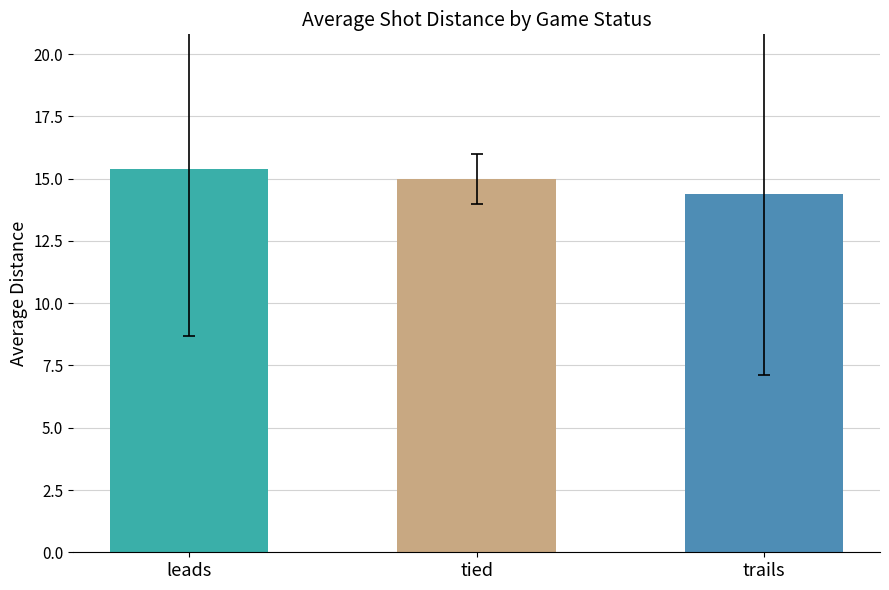

What position from the right is leads?

3